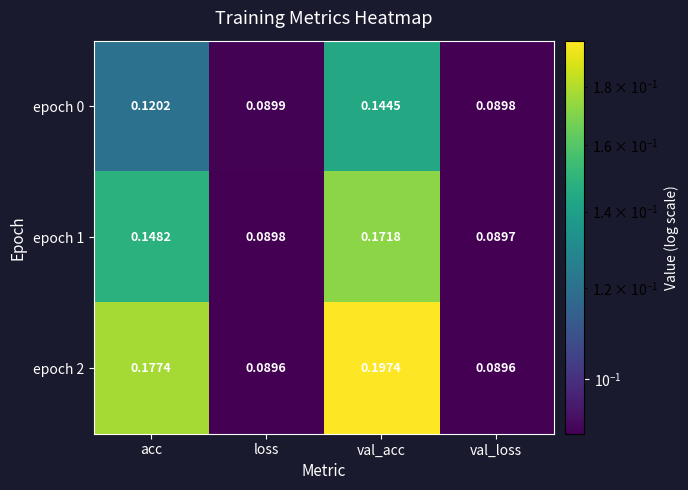

At which category is the sum across all series the highest?

val_acc